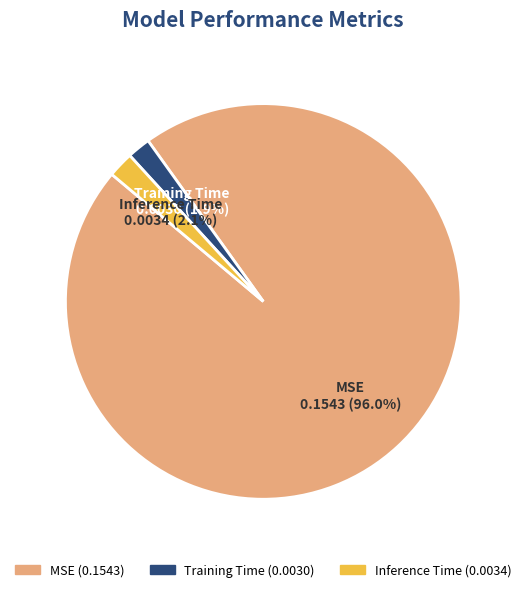

The Inference Time slice represents 2% of the pie. True or false?

True